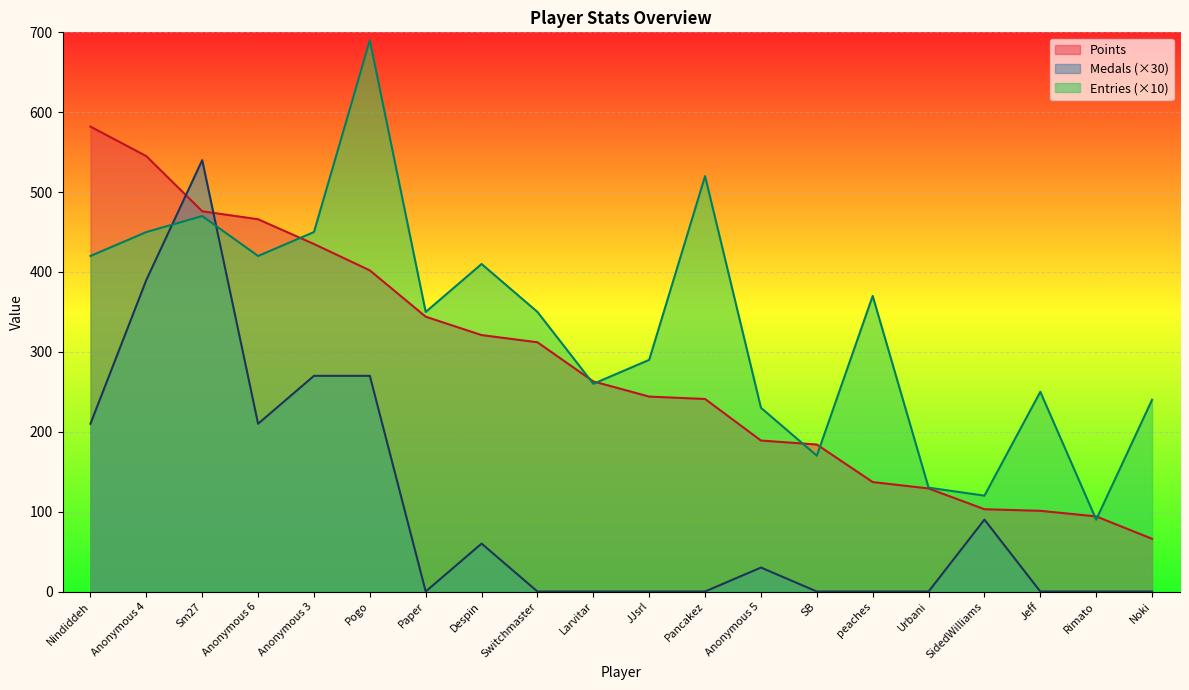

At which category is the sum across all series the highest?

Sm27